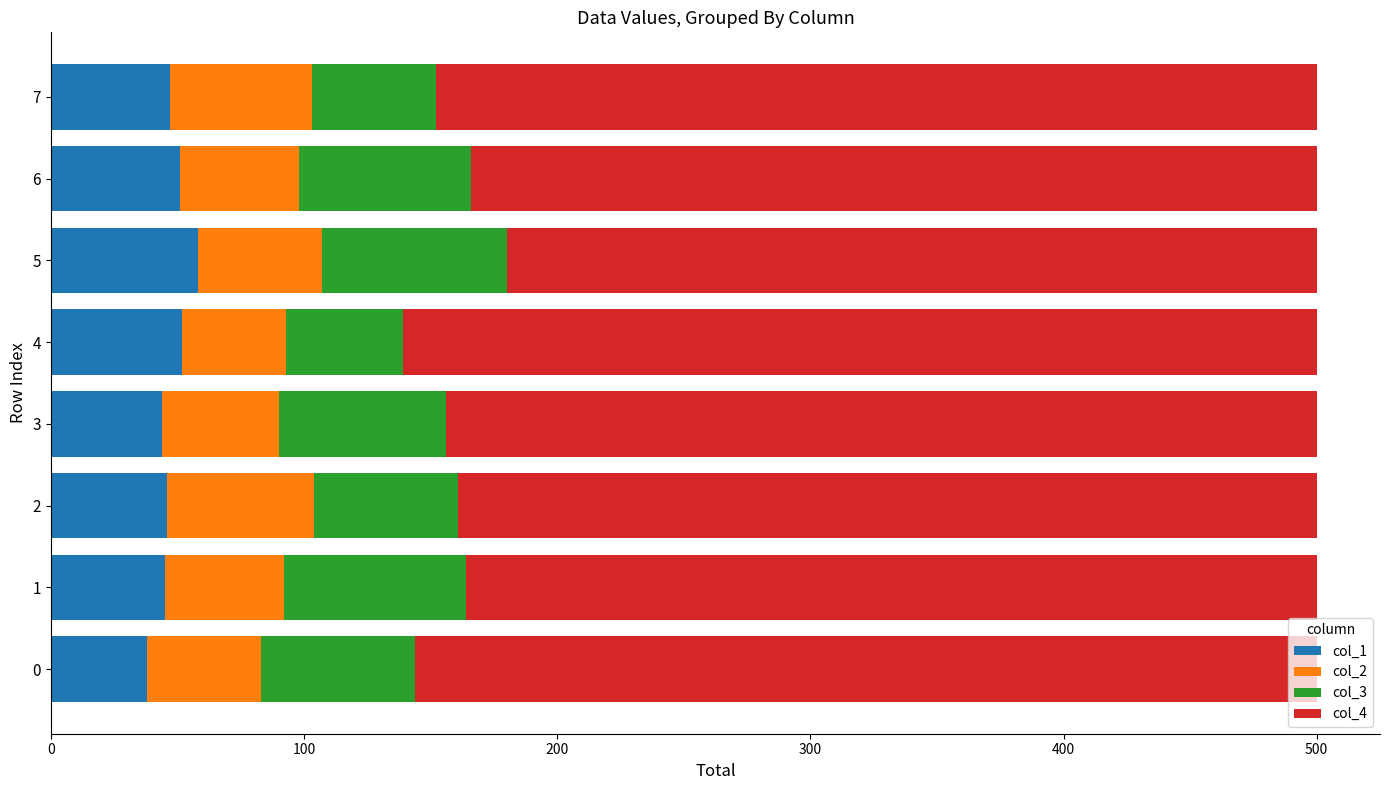

The value of col_1 at 0 is 38. True or false?

True